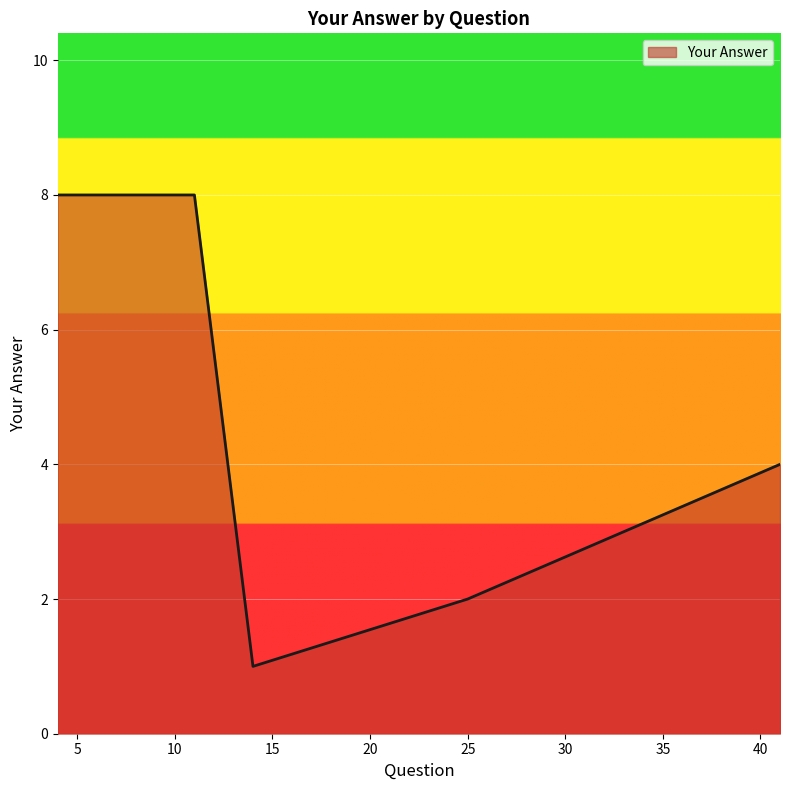

How many interior local valleys (lower than both neighbors) does the data have?

1